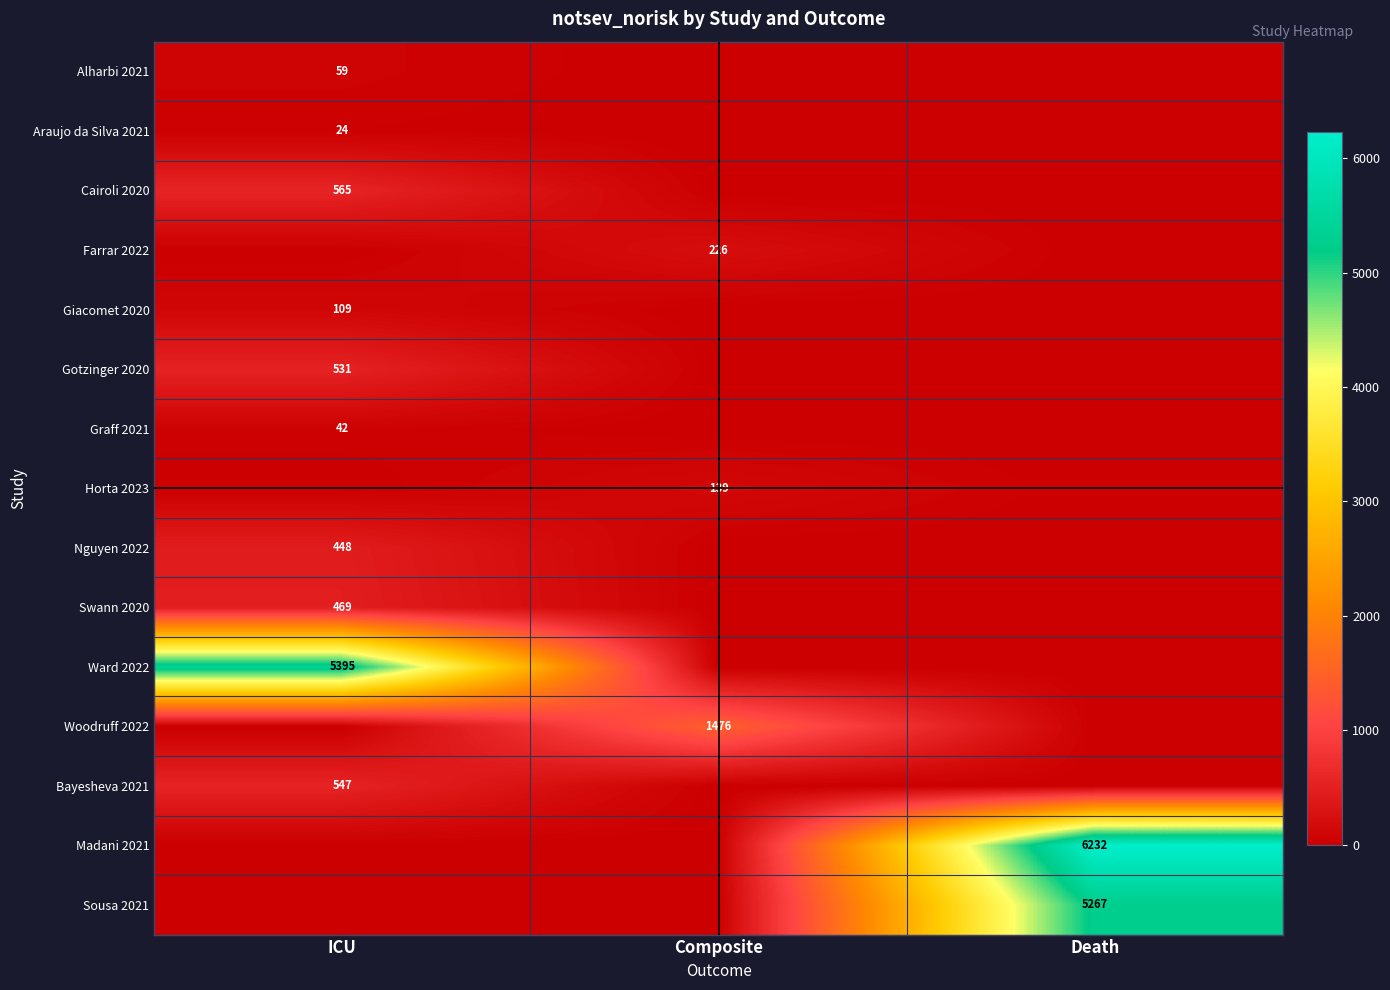

Is the value of Ward 2022 at ICU greater than the value of Swann 2020 at ICU?

Yes